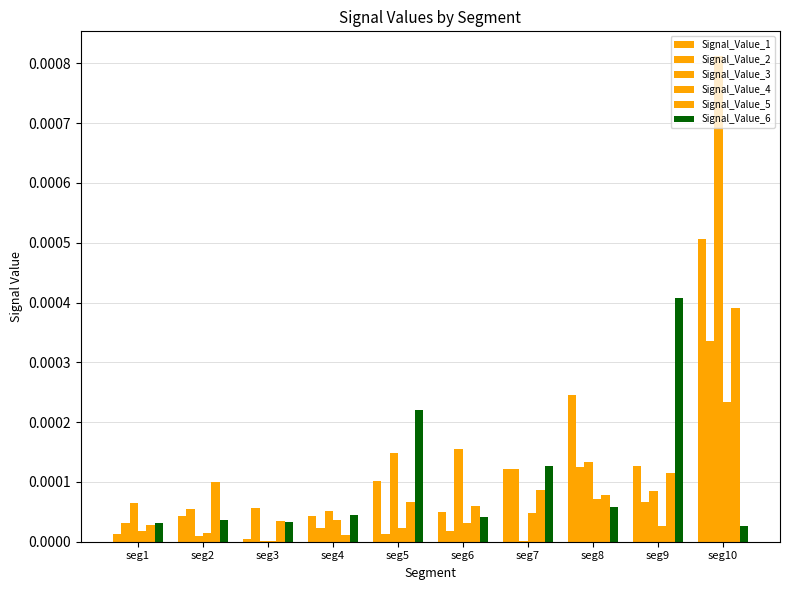

At which label is Signal_Value_3 closest to 0?

seg3